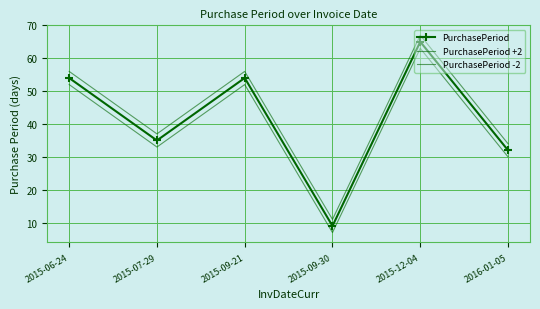

What is the lowest value of the PurchasePeriod series?

9